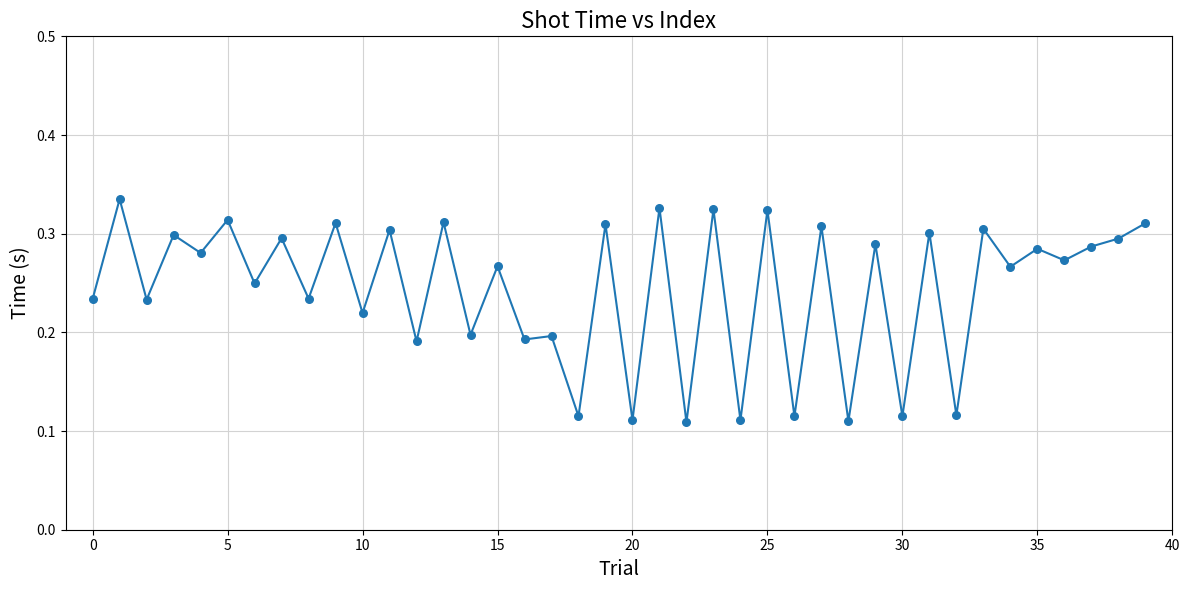

Does the chart have visible grid lines?

Yes